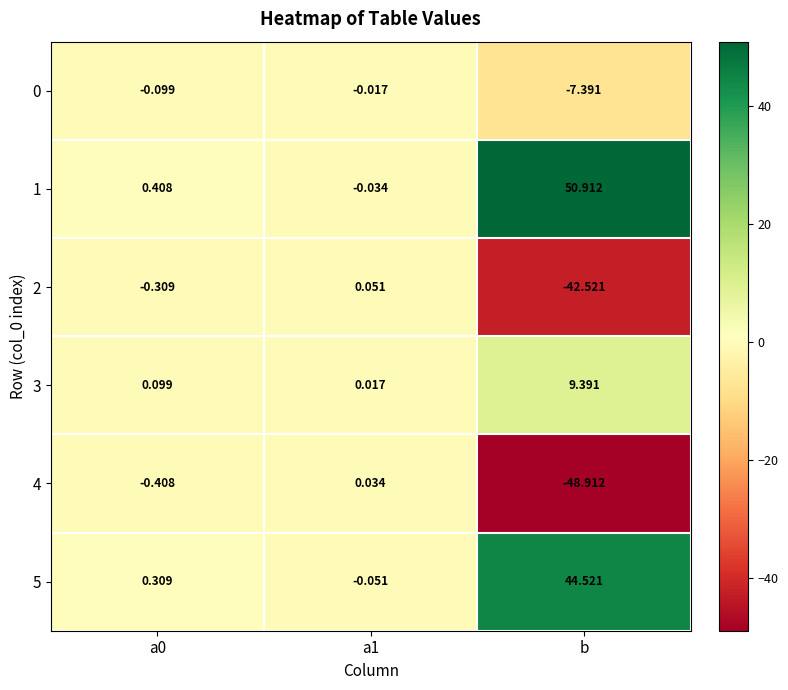

Is the value of 1 at a0 greater than the value of 4 at a0?

Yes